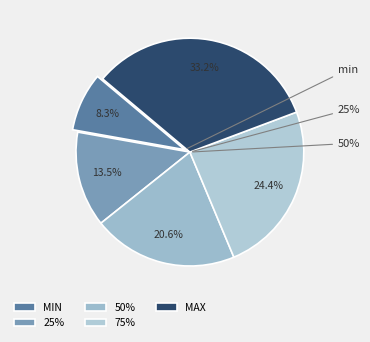

What percentage is the min slice, to the nearest percent?

8%